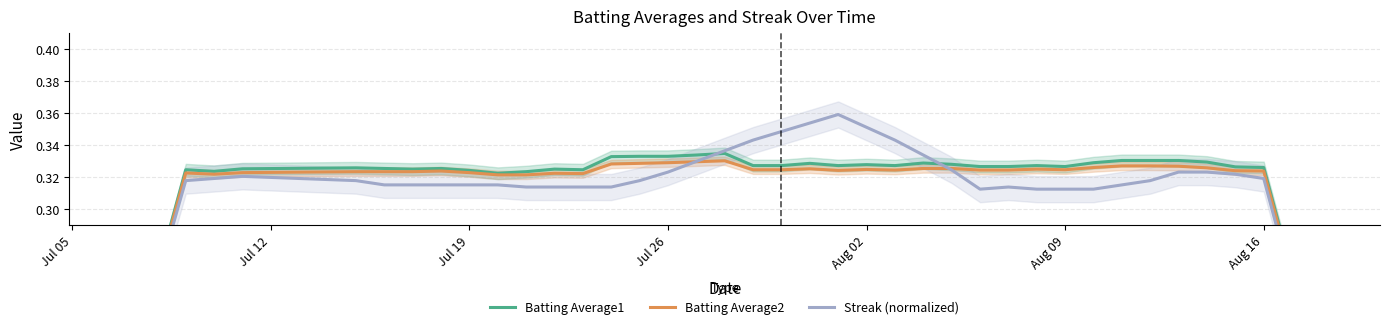

Reading left to right, what are all the values shown in this chart?

Batting Average1: 0.2	0.3	0.3	0.3	0.3	0.3	0.3	0.3	0.3	0.3	0.3	0.3	0.3	0.3	0.3	0.3	0.3	0.3	0.3	0.3	0.3	0.3	0.3	0.3	0.3	0.3	0.3	0.3	0.3	0.3	0.3	0.3	0.3	0.3	0.3	0.3	0.3	0.3	0.3	0.2
Batting Average2: 0.2	0.3	0.3	0.3	0.3	0.3	0.3	0.3	0.3	0.3	0.3	0.3	0.3	0.3	0.3	0.3	0.3	0.3	0.3	0.3	0.3	0.3	0.3	0.3	0.3	0.3	0.3	0.3	0.3	0.3	0.3	0.3	0.3	0.3	0.3	0.3	0.3	0.3	0.3	0.2
Streak (normalized): 0.2	0.3	0.3	0.3	0.3	0.3	0.3	0.3	0.3	0.3	0.3	0.3	0.3	0.3	0.3	0.3	0.3	0.3	0.3	0.3	0.3	0.4	0.4	0.4	0.3	0.3	0.3	0.3	0.3	0.3	0.3	0.3	0.3	0.3	0.3	0.3	0.3	0.3	0.3	0.2